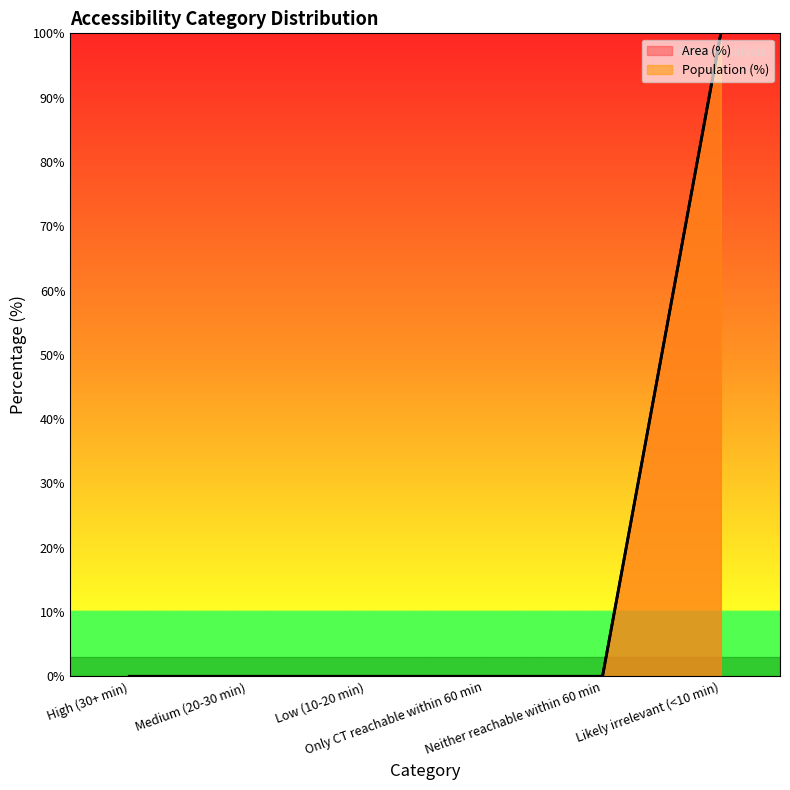

Does the chart display data point markers on the line(s)?

No